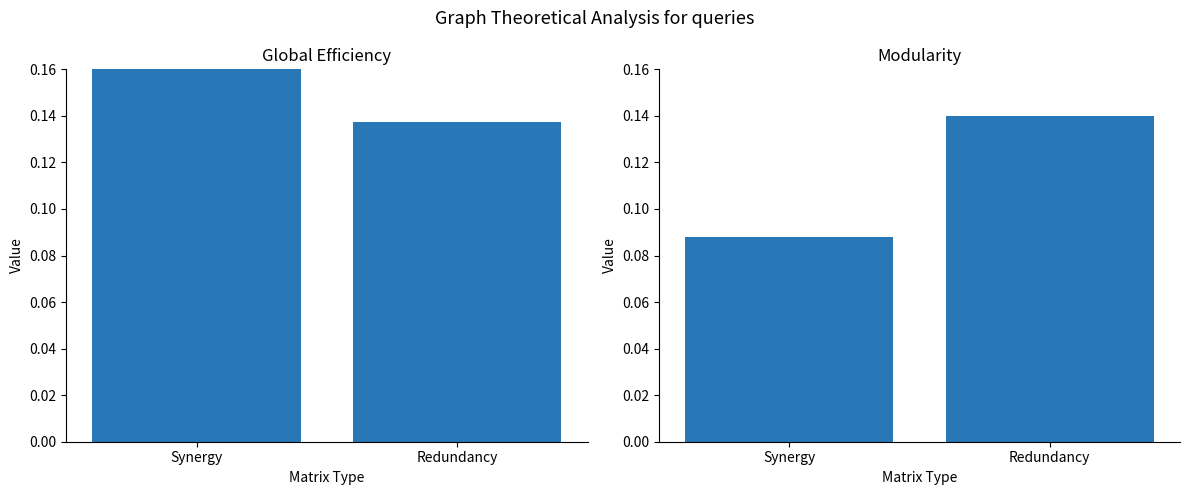

What is the label of the 1st bar from the left?

Synergy